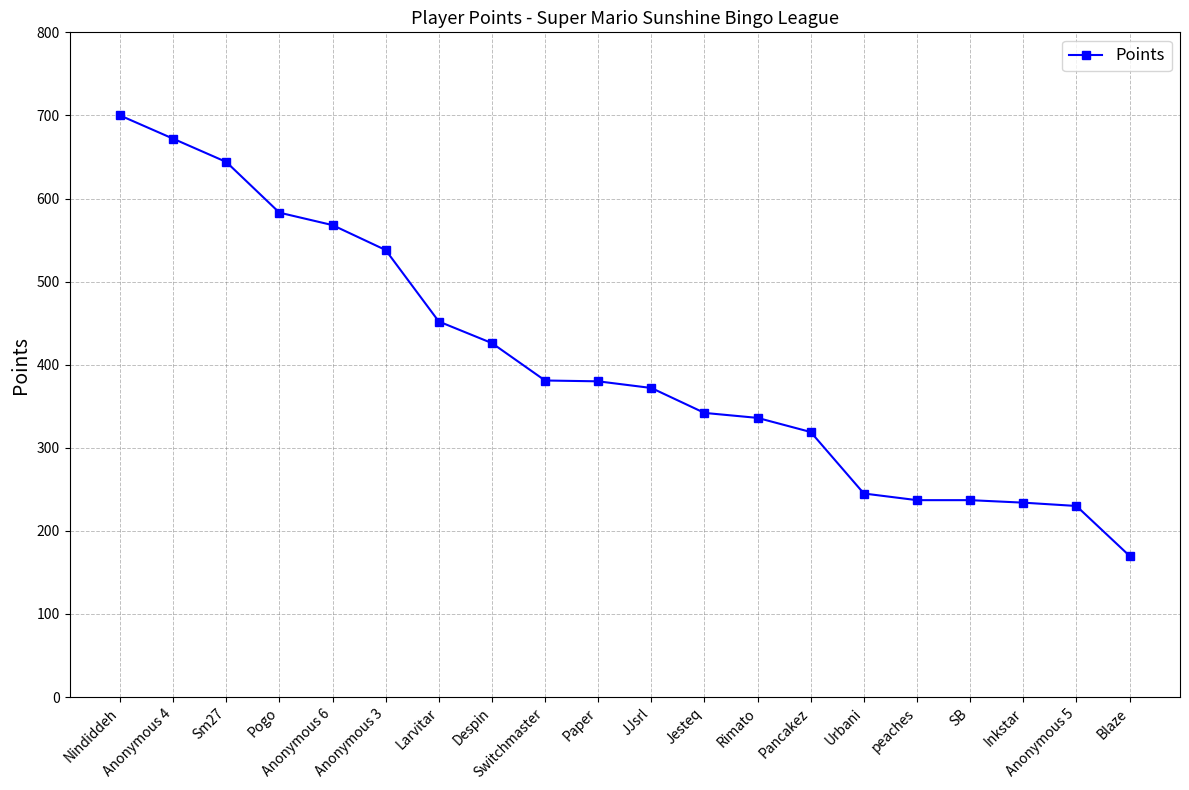

What is the difference between the maximum and second lowest values?

470